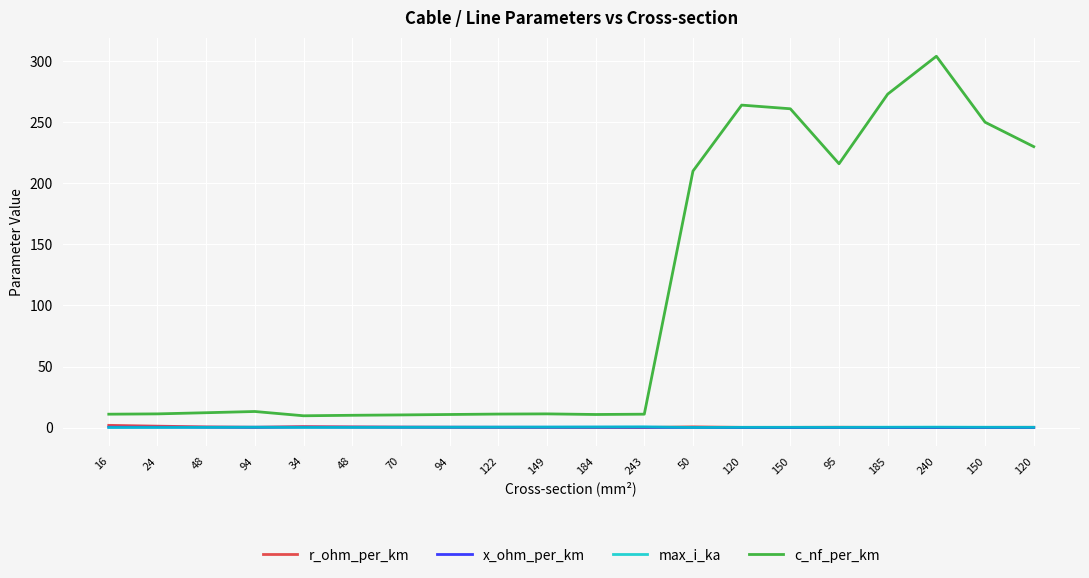

Reading right to left, transcribe all the data shown in this chart.

r_ohm_per_km: 120=0.3	150=0.2	240=0.1	185=0.2	95=0.3	150=0.2	120=0.2	50=0.6	243=0.1	184=0.2	149=0.2	122=0.2	94=0.3	70=0.4	48=0.6	34=0.8	94=0.3	48=0.6	24=1.2	16=1.9
x_ohm_per_km: 120=0.1	150=0.1	240=0.1	185=0.1	95=0.1	150=0.1	120=0.1	50=0.1	243=0.3	184=0.3	149=0.3	122=0.3	94=0.3	70=0.3	48=0.3	34=0.4	94=0.3	48=0.3	24=0.3	16=0.3
max_i_ka: 120=0.3	150=0.3	240=0.4	185=0.4	95=0.3	150=0.3	120=0.2	50=0.1	243=0.6	184=0.5	149=0.5	122=0.4	94=0.3	70=0.3	48=0.2	34=0.2	94=0.3	48=0.2	24=0.1	16=0.1
c_nf_per_km: 120=230.0	150=250.0	240=304.0	185=273.0	95=216.0	150=261.0	120=264.0	50=210.0	243=11.0	184=10.8	149=11.2	122=11.1	94=10.8	70=10.4	48=10.1	34=9.7	94=13.2	48=12.2	24=11.2	16=11.0